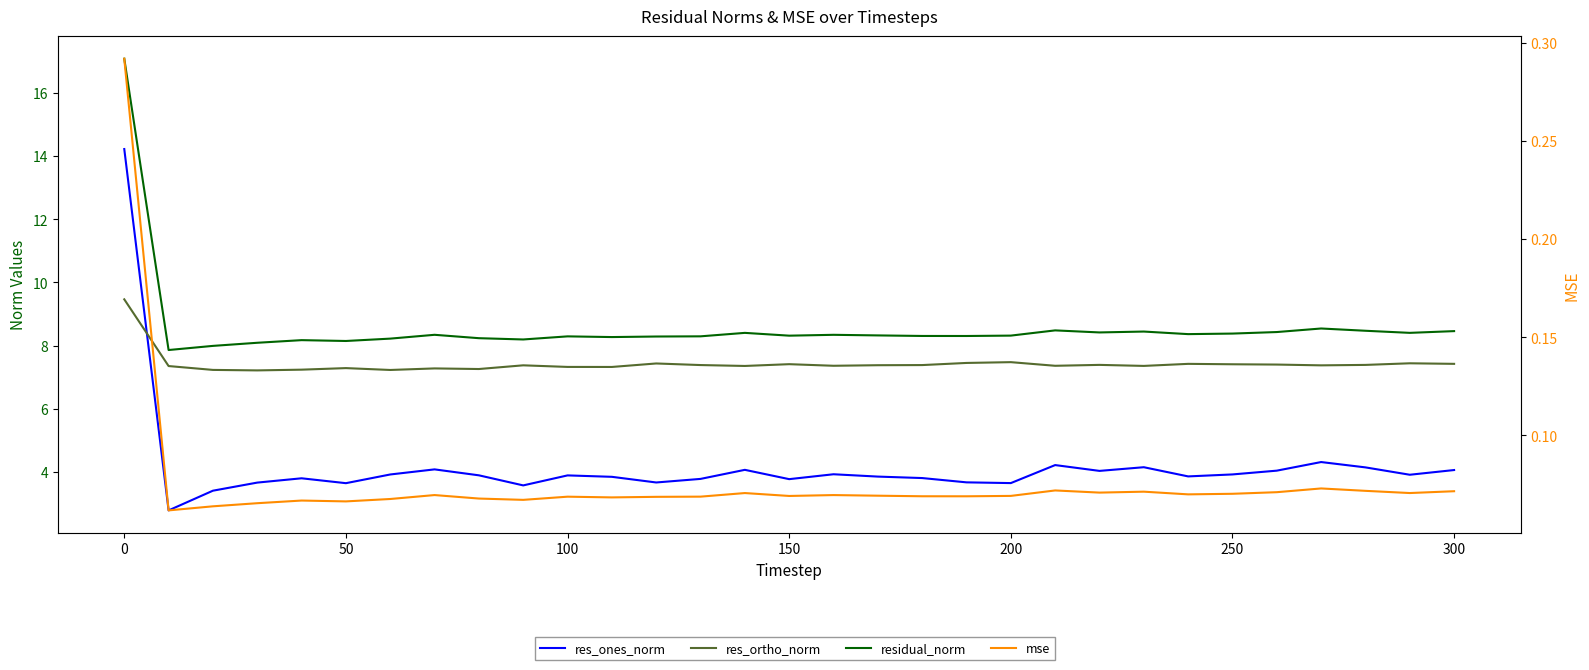

At how many categories does at least one series exceed 3?

31